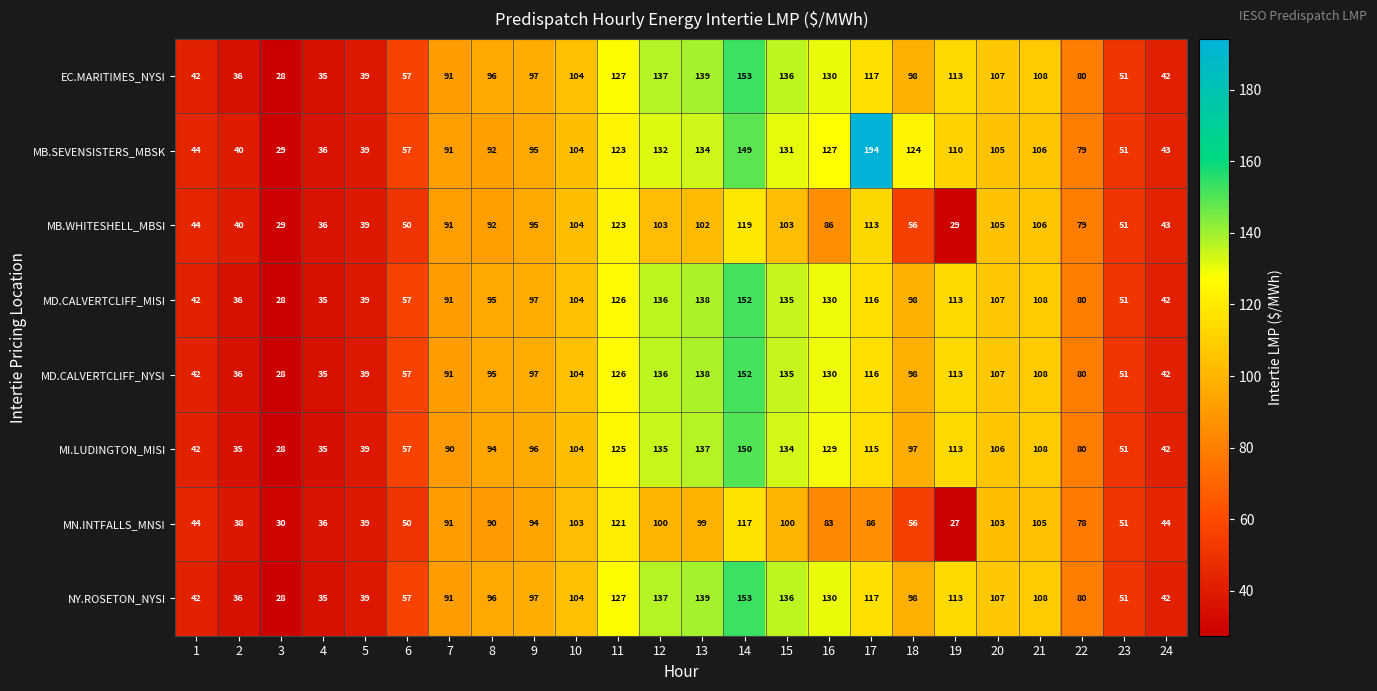

Which series has the largest range (max minus min)?

MB.SEVENSISTERS_MBSK